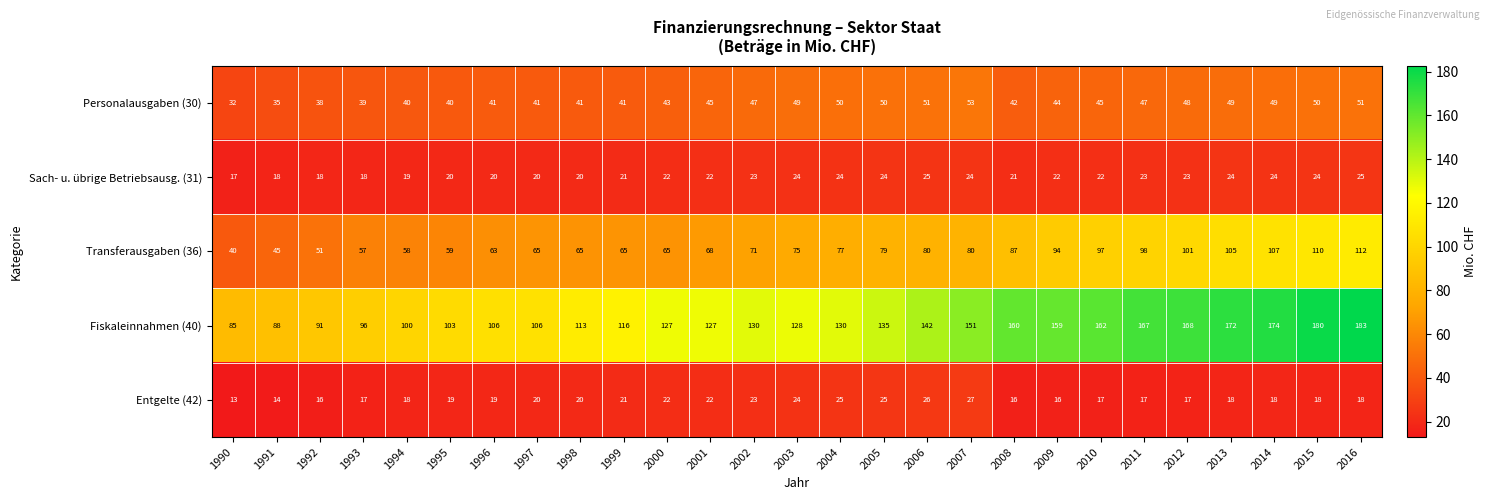

What is the approximate value of Personalausgaben (30) at 1997?

41